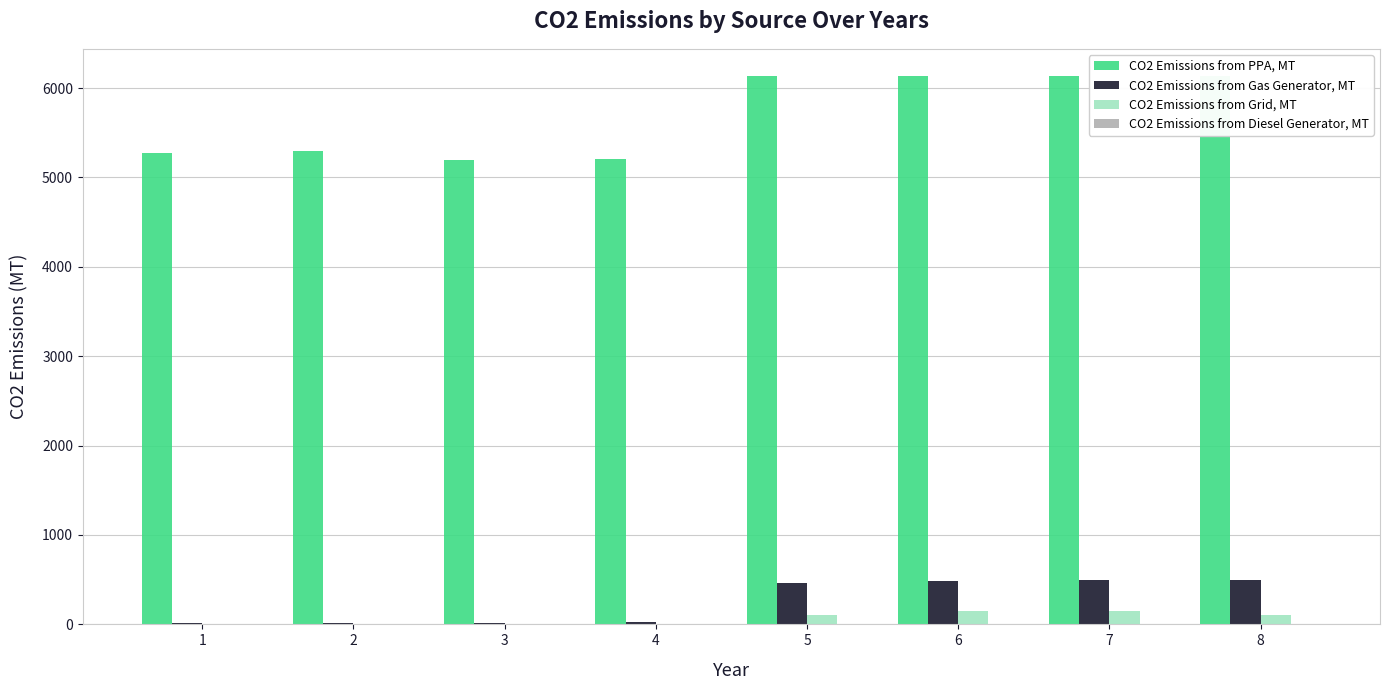

Where is CO2 Emissions from PPA, MT nearest to the value 5663?

2